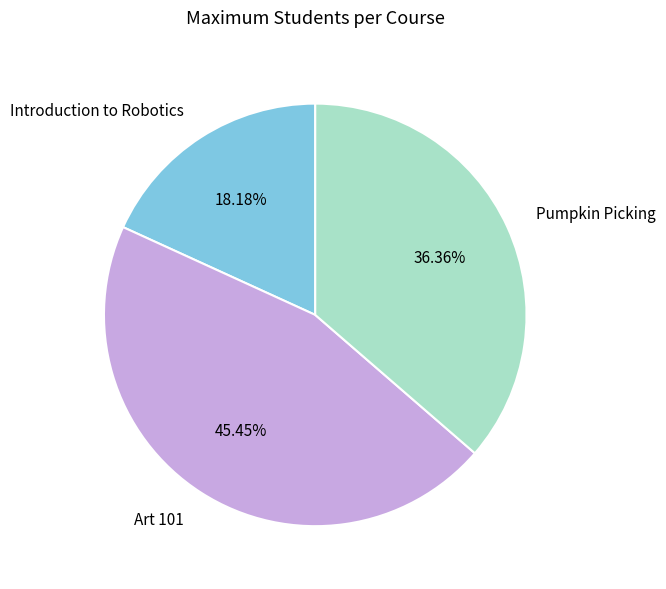

What is the total percentage of Pumpkin Picking and Art 101?

81.8%